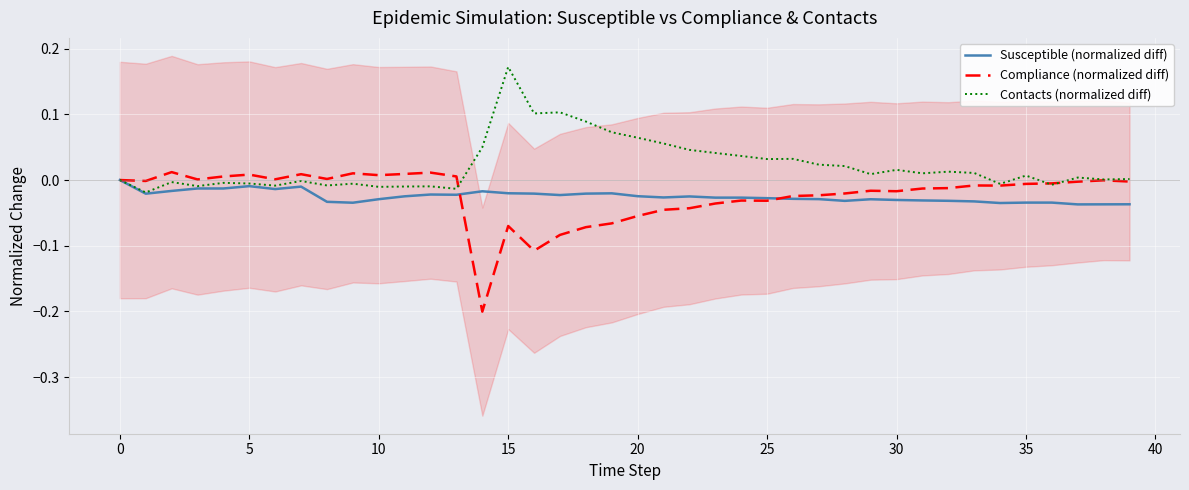

How many times do Susceptible (normalized diff) and Compliance (normalized diff) cross each other?

2